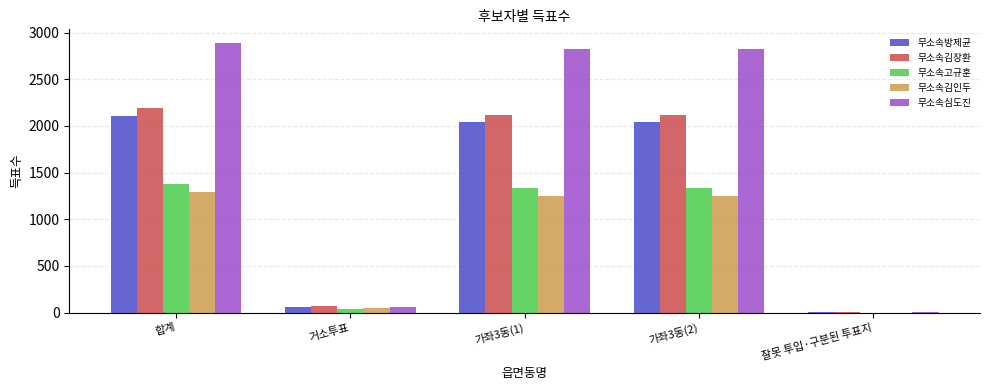

How many groups of bars are there?

5